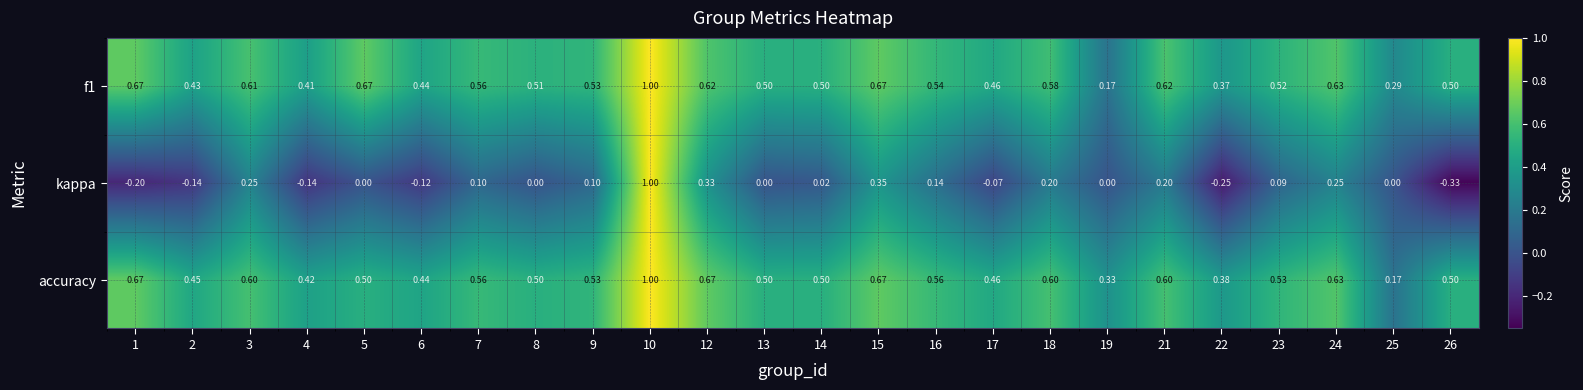

Is the value of kappa at 26 greater than the value of accuracy at 25?

No